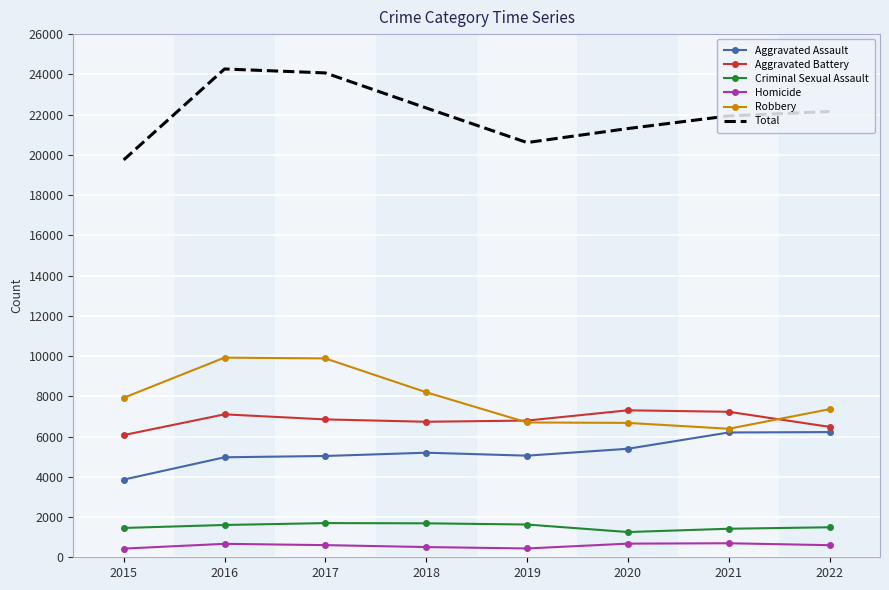

Rank the series by their maximum value, from highest to lowest.

Total, Robbery, Aggravated Battery, Aggravated Assault, Criminal Sexual Assault, Homicide